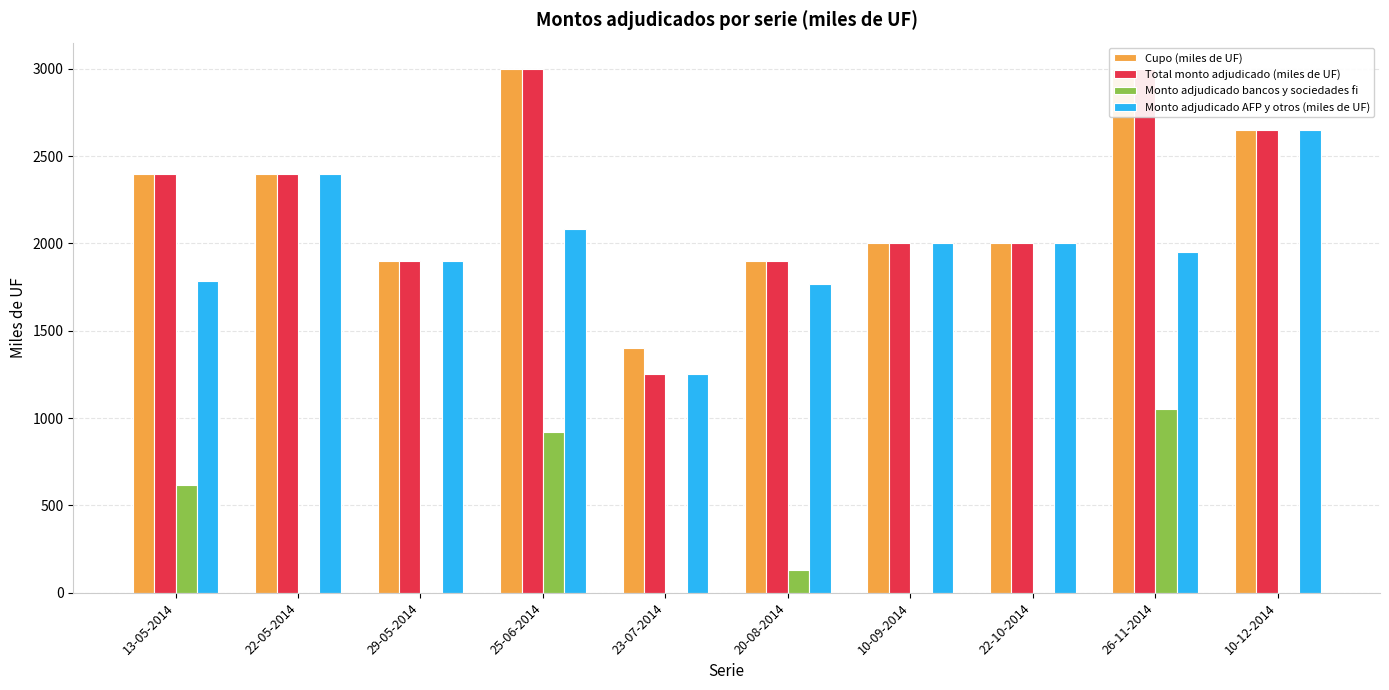

At which category is the sum across all series the highest?

25-06-2014